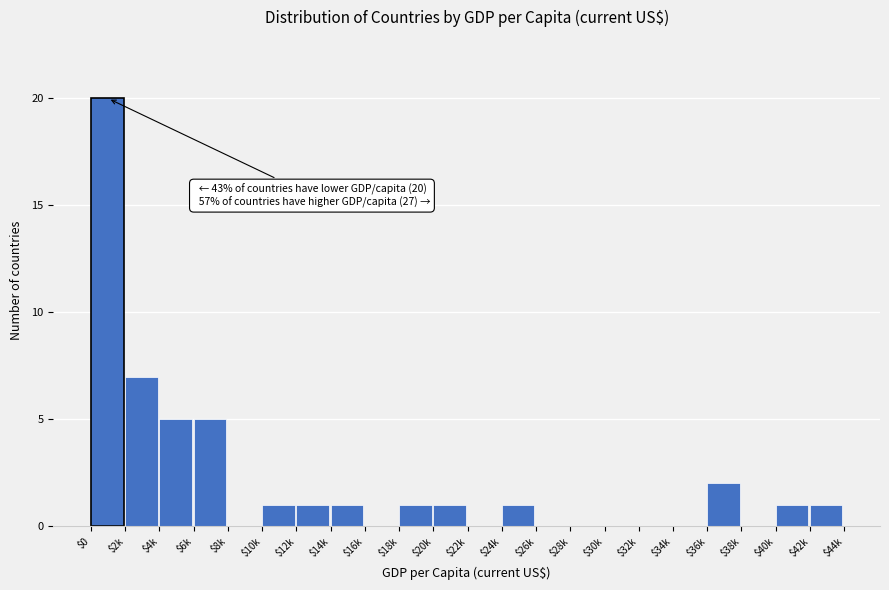

True or false: the data shows 5 at $4k.

True